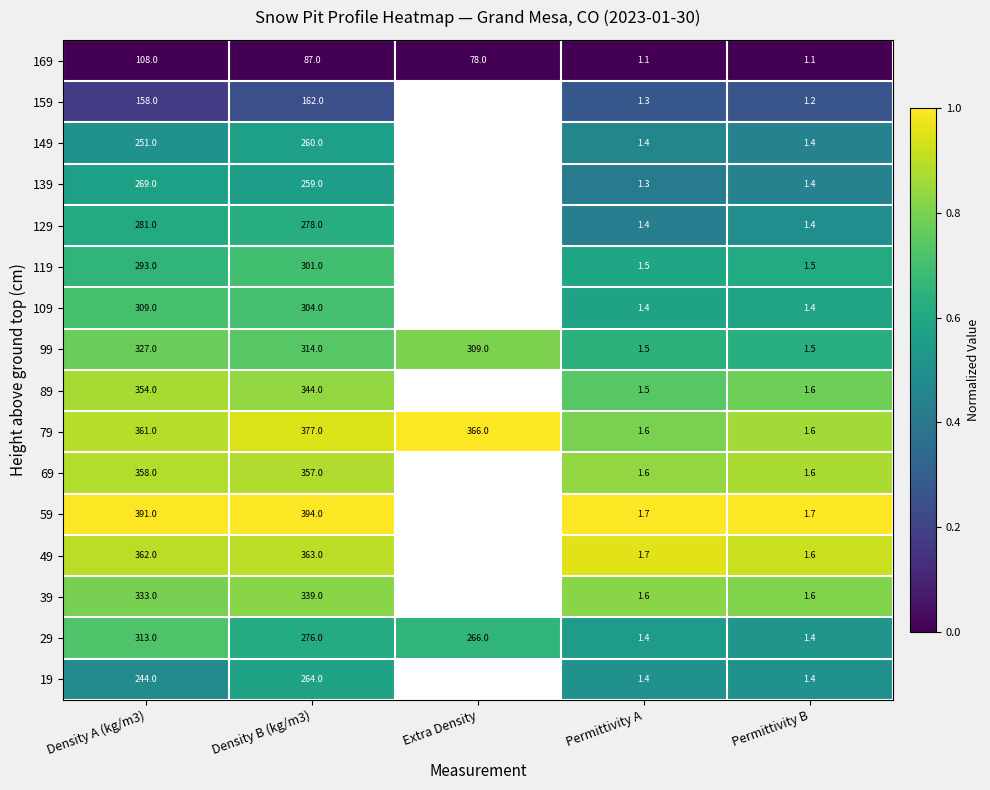

The 59 series shows 1.7 at Permittivity A. True or false?

True